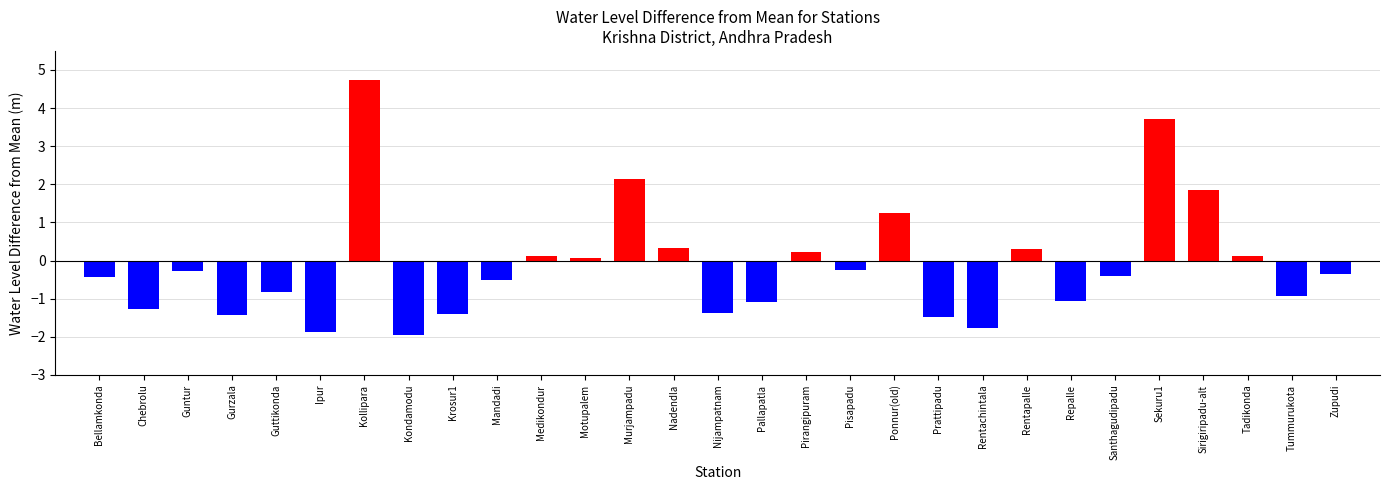

Reading left to right, extract all data points from this chart.

-0.4	-1.3	-0.3	-1.4	-0.8	-1.9	4.7	-2.0	-1.4	-0.5	0.1	0.1	2.1	0.3	-1.4	-1.1	0.2	-0.3	1.2	-1.5	-1.8	0.3	-1.1	-0.4	3.7	1.8	0.1	-0.9	-0.3